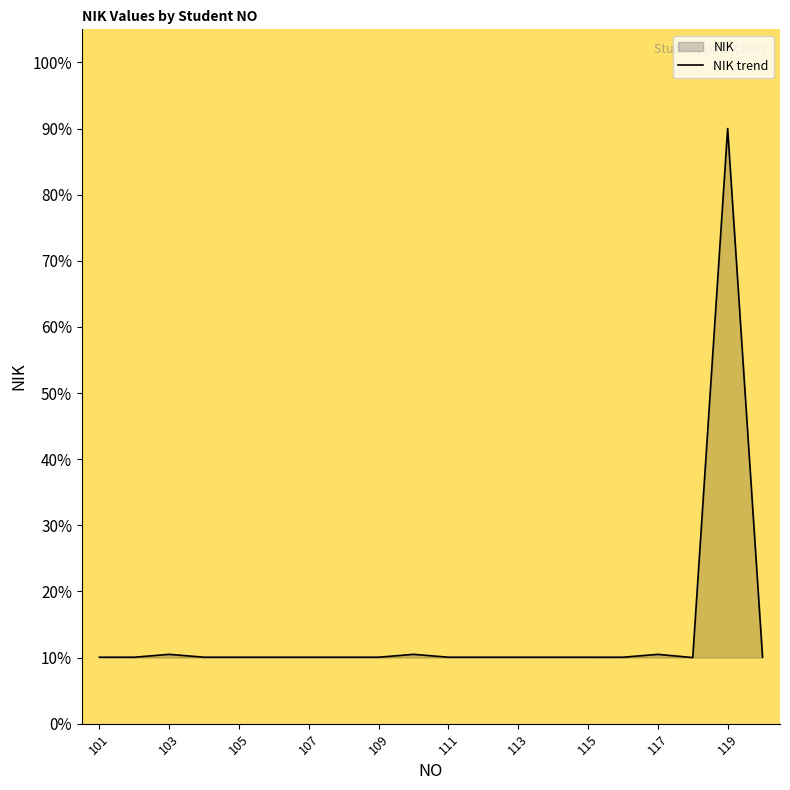

Which category has the lowest value across all series?

118